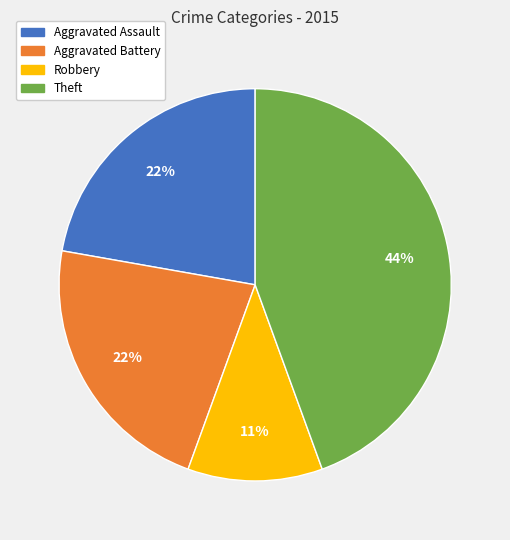

Count the number of slices in the pie.

4